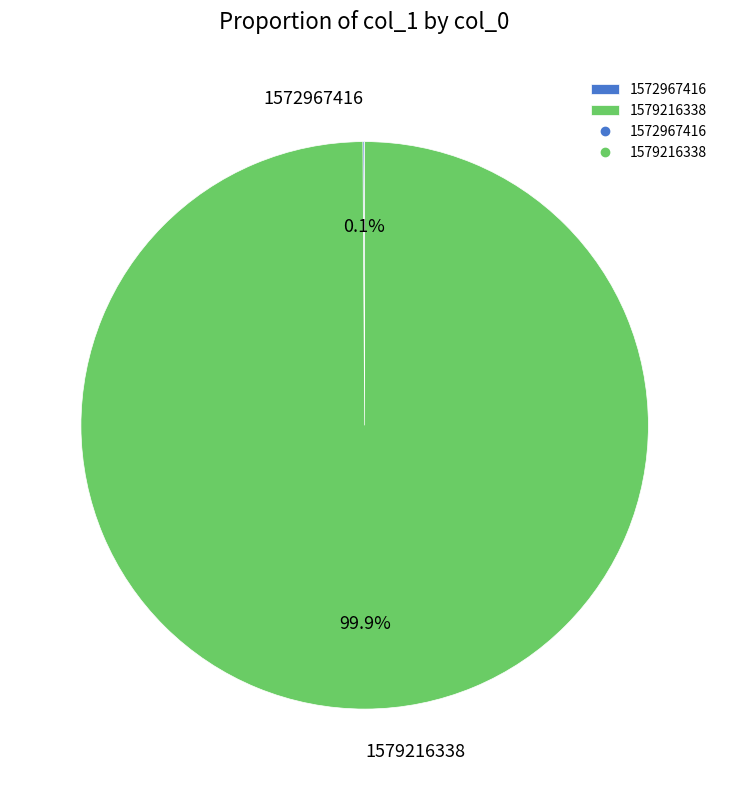

What is the largest slice in the pie chart?

1579216338